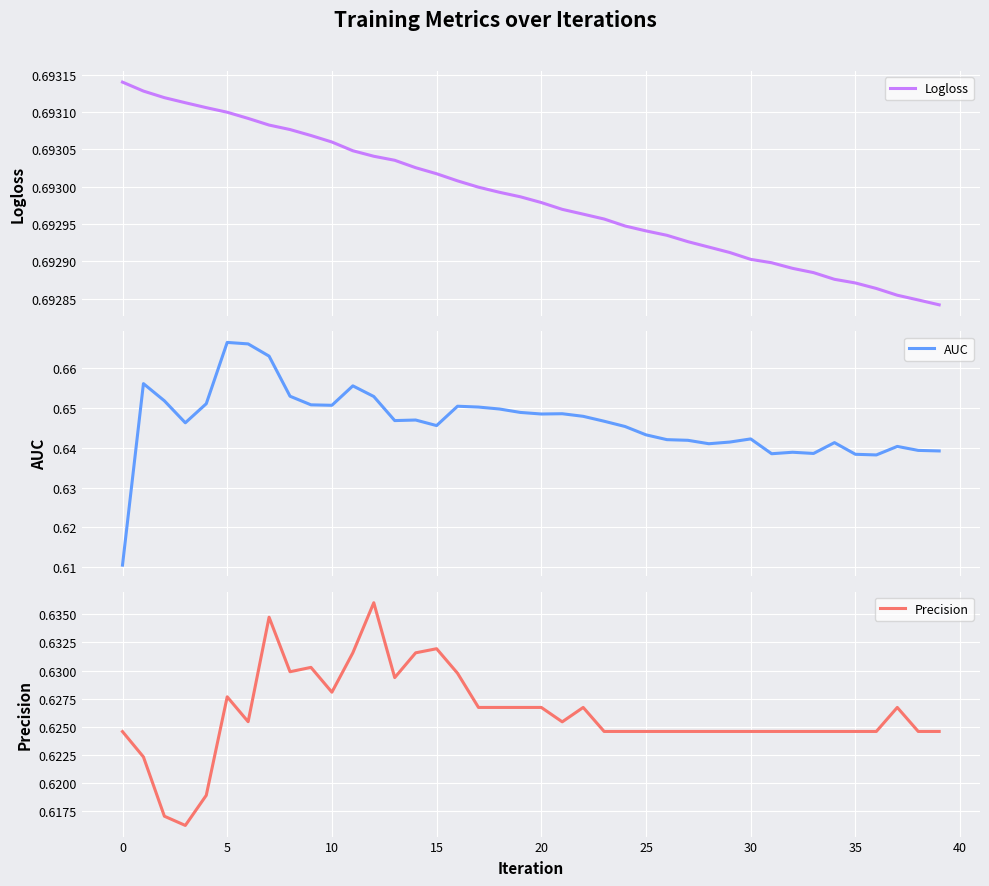

Which series changed the most between 5 and 30?

AUC